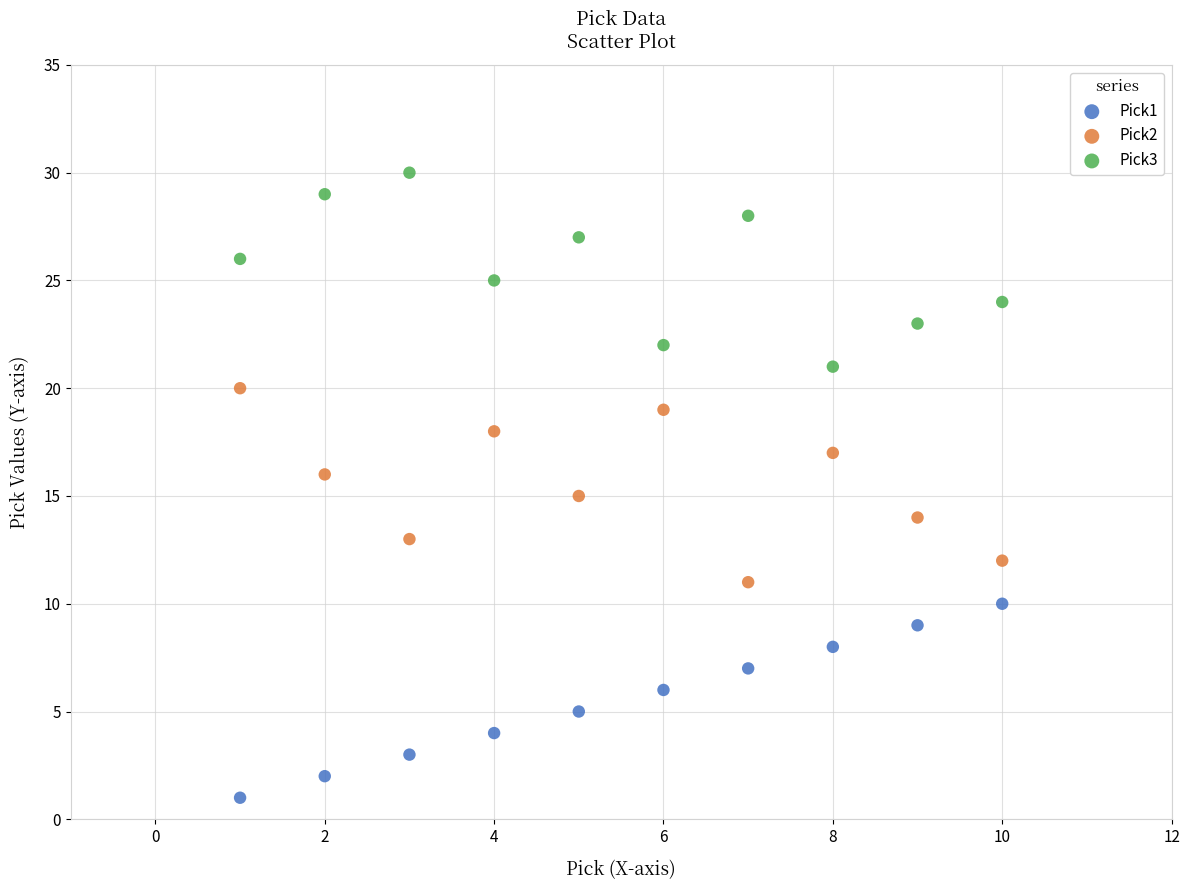

Which series reaches the minimum Y coordinate?

Pick1